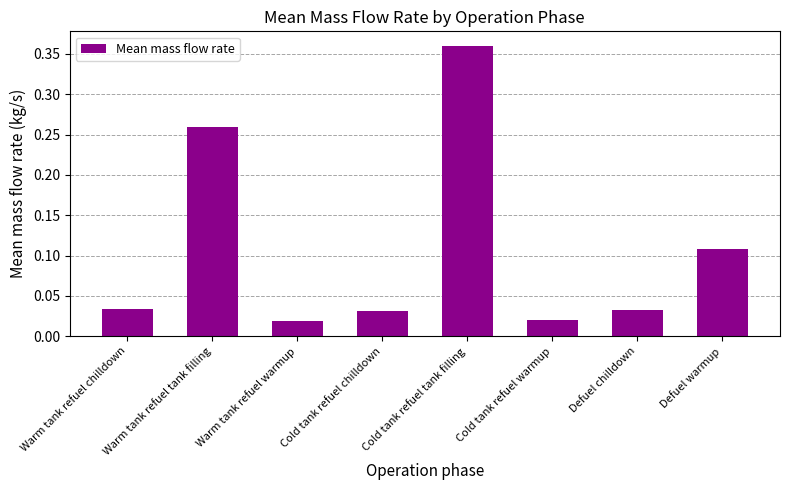

What is the sum of all values?

0.9